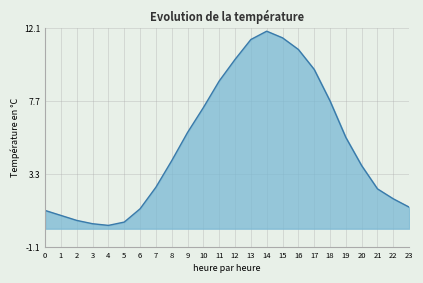

Reading left to right, transcribe all the data shown in this chart.

0=1.1	1=0.8	2=0.5	3=0.3	4=0.2	5=0.4	6=1.2	7=2.5	8=4.1	9=5.8	10=7.3	11=8.9	12=10.2	13=11.4	14=11.9	15=11.5	16=10.8	17=9.6	18=7.7	19=5.5	20=3.8	21=2.4	22=1.8	23=1.3